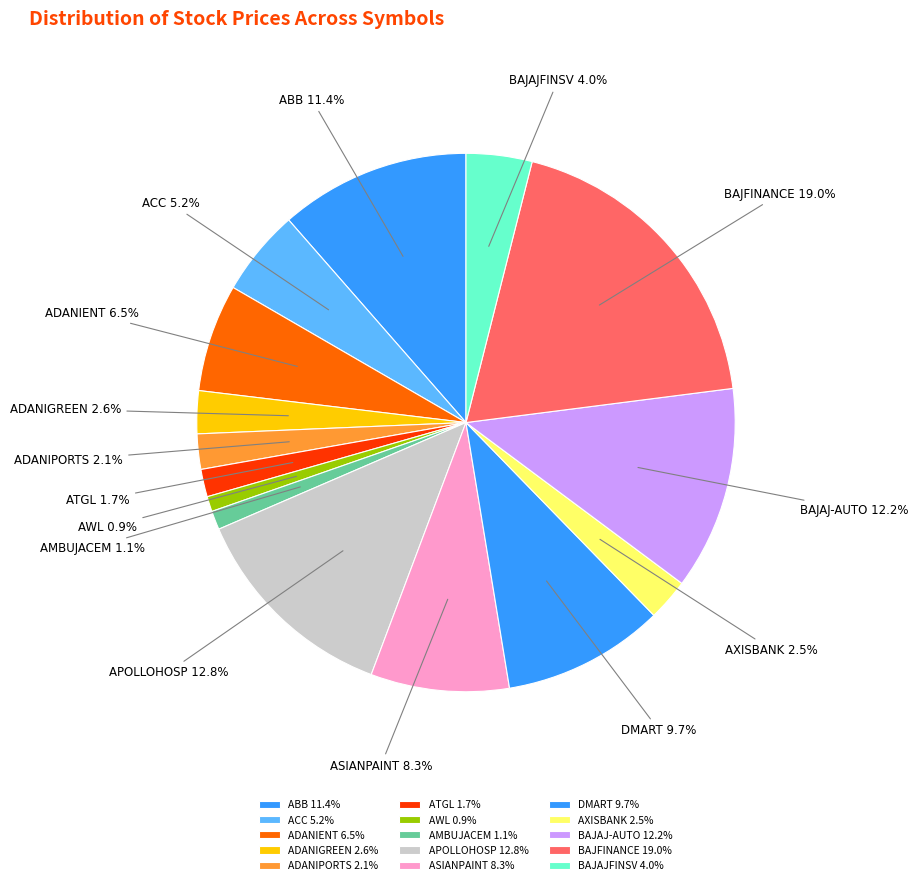

Does BAJFINANCE represent more than half of the total?

No